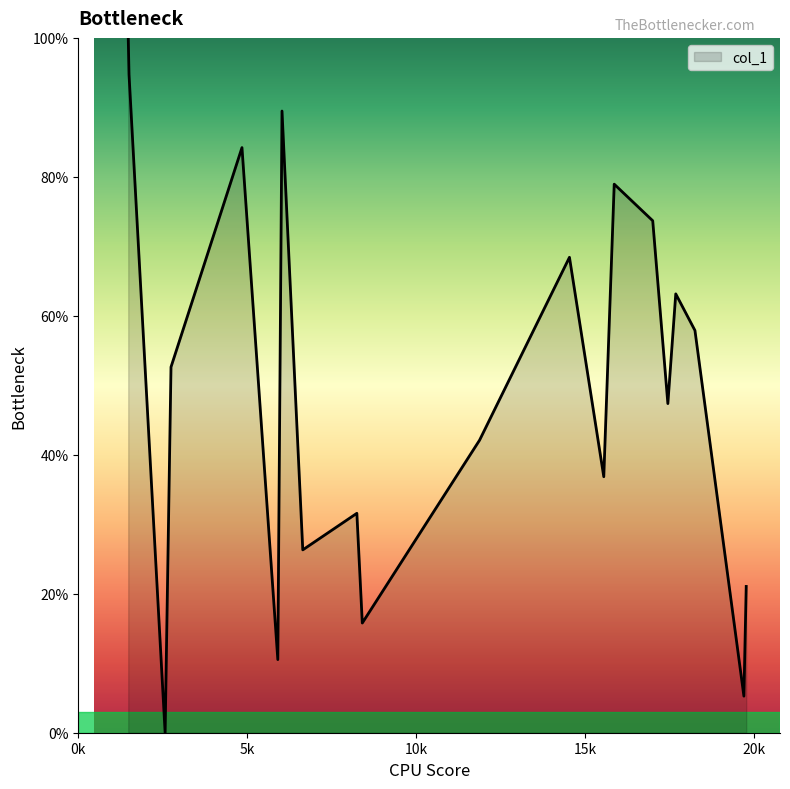

Is this an area chart (filled region under the line)?

Yes